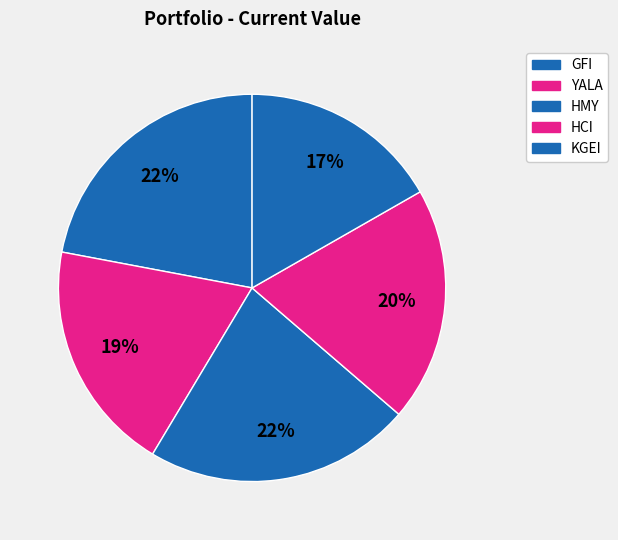

True or false: HMY accounts for 27% of the total.

False